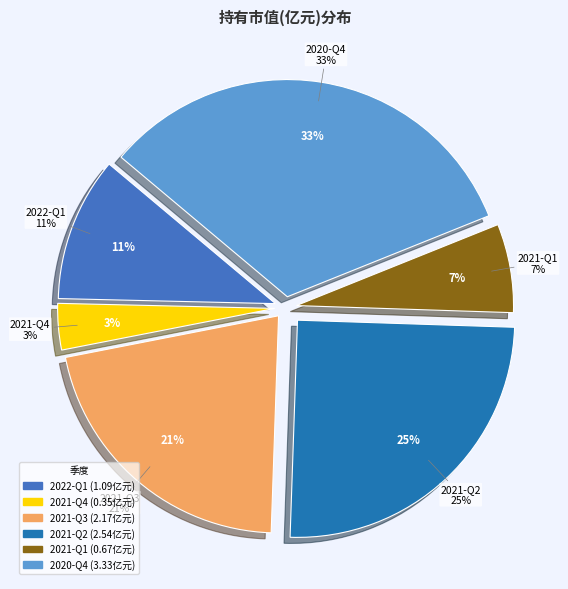

Does 2021-Q3 represent more than half of the total?

No